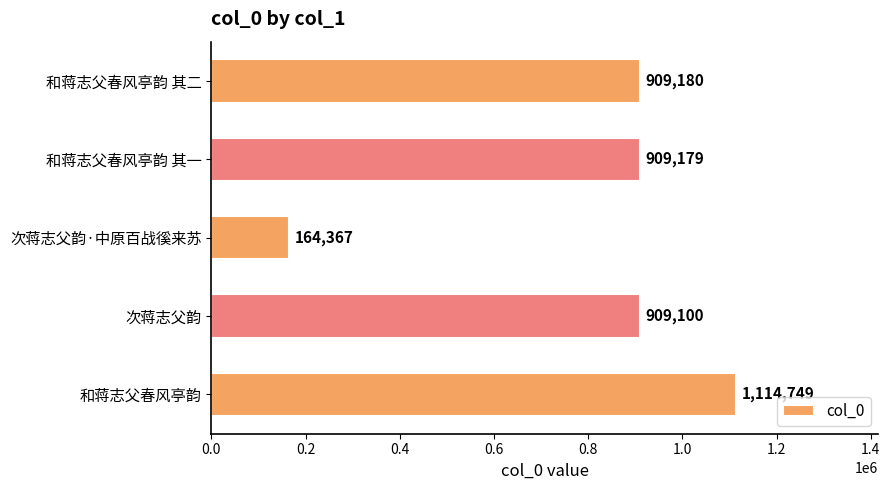

Reading bottom to top, extract all data points from this chart.

1114749	909100	164367	909179	909180